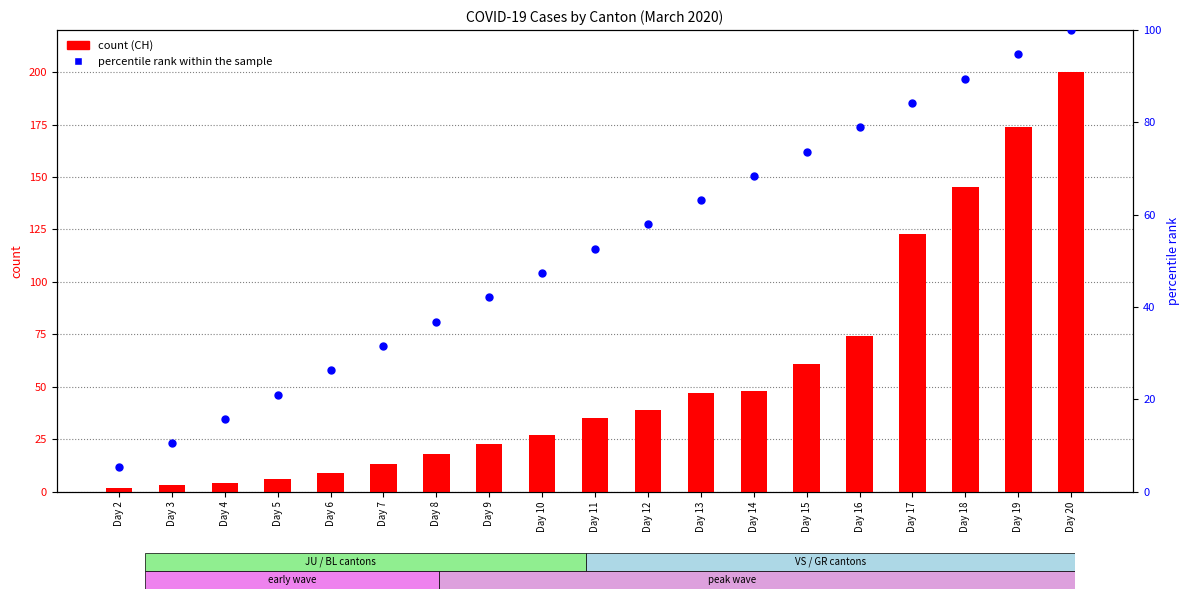

Is the value of percentile rank within the sample at Day 15 greater than the value of CH at Day 18?

No